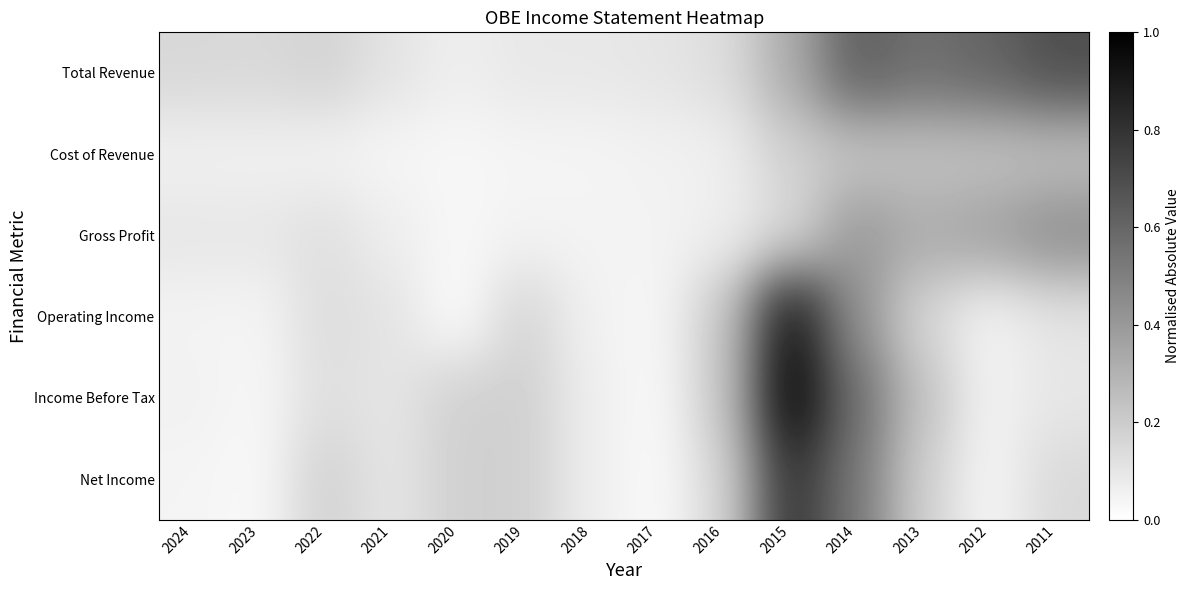

Between 2017 and 2020, which is larger?

2017